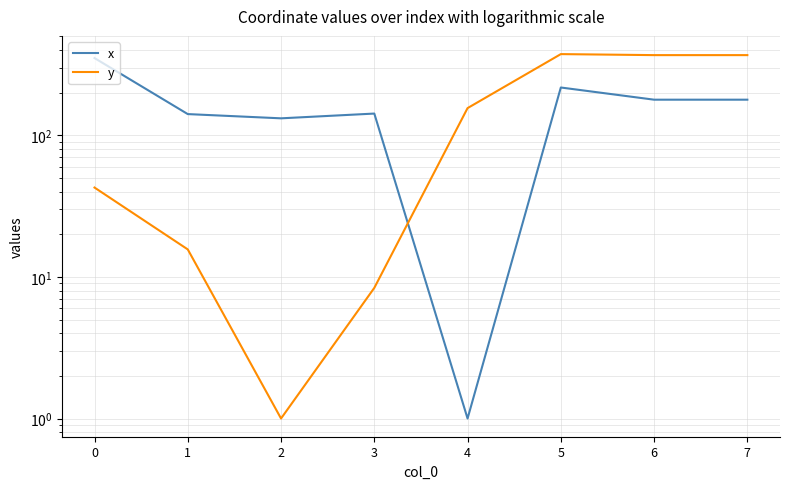

What is the average value of the y series?

167.2